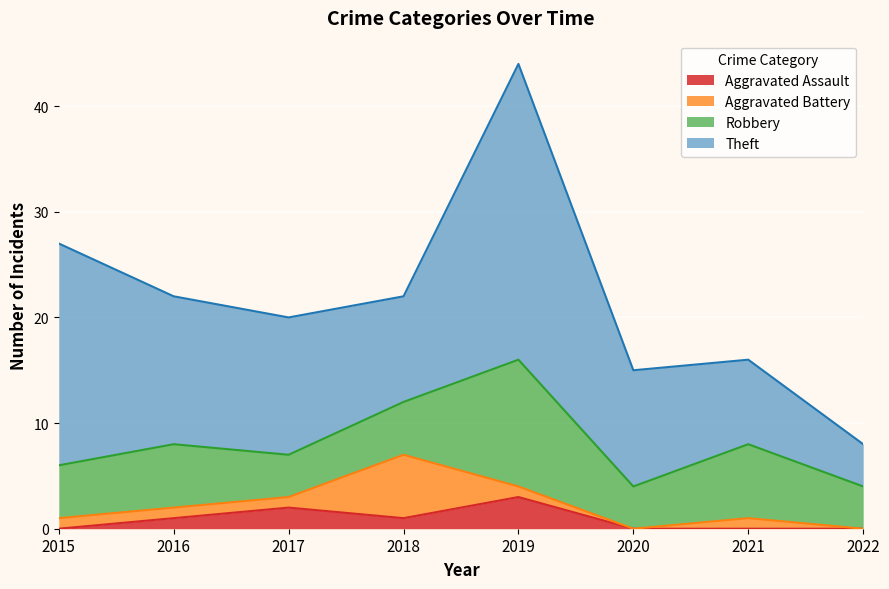

What is the spread (max minus min) of values at 2020?

11